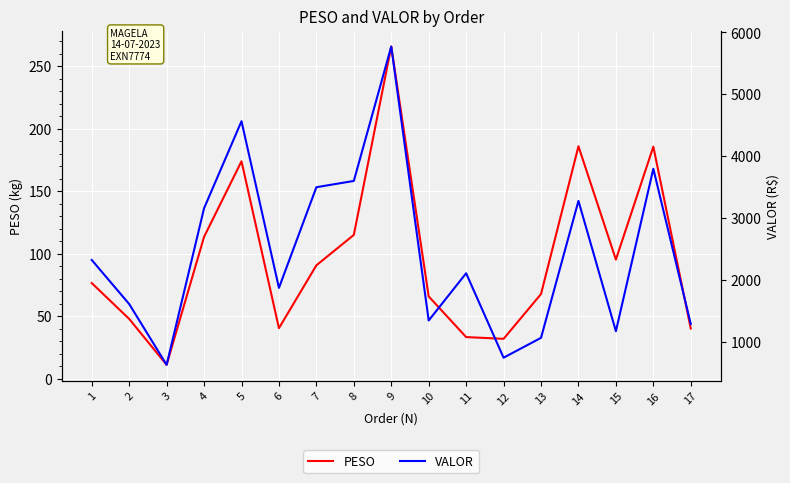

The PESO series shows 115.0 at 8. True or false?

True